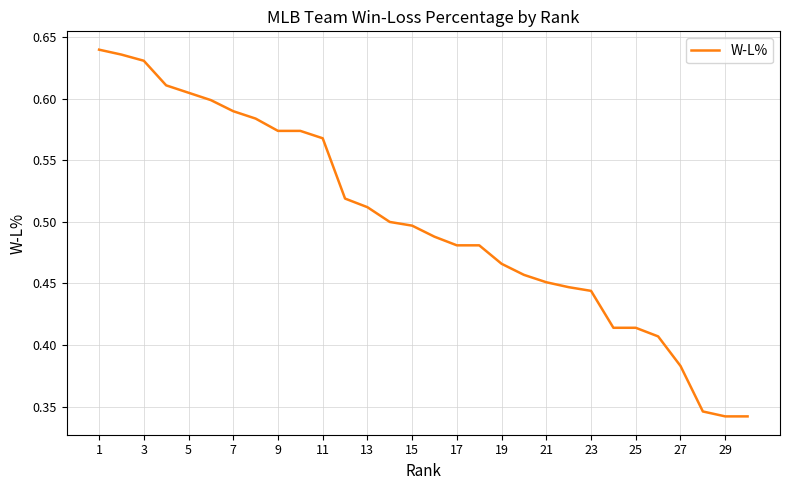

Does the chart display data point markers on the line(s)?

No